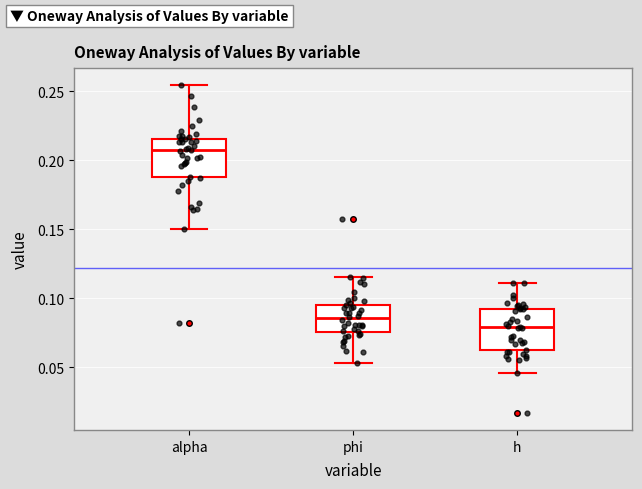

Reading left to right, read every box against the y-axis: the position of its median line, the range the box covers, and the ends of its whiskers. The values are not printed on the chart, so give them approximately, as read against the axis.

alpha: median 0.205, box 0.190 to 0.215, whiskers 0.150 to 0.255
phi: median 0.085, box 0.075 to 0.095, whiskers 0.055 to 0.115
h: median 0.080, box 0.060 to 0.090, whiskers 0.045 to 0.110